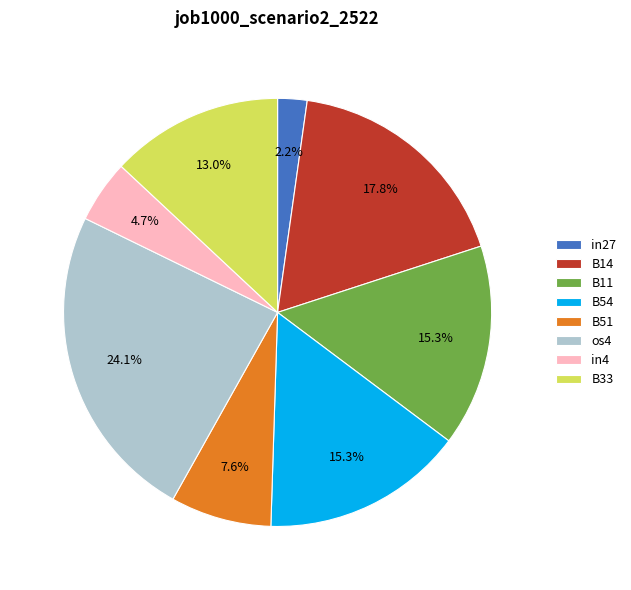

Approximately how many times larger is the value at B51 compared to os4?

0.3